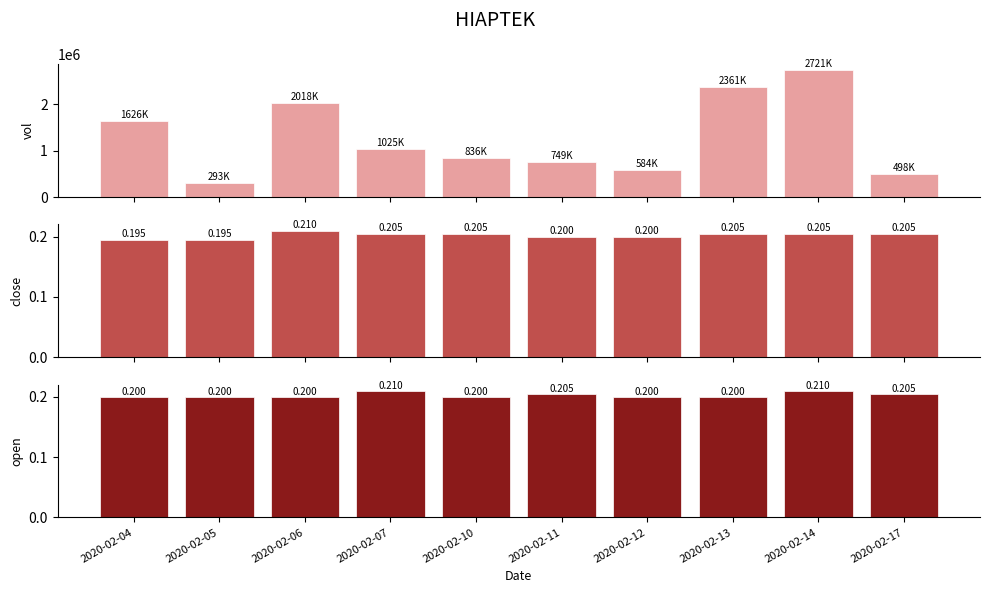

List the series in order of their peak value, highest first.

vol, close, open